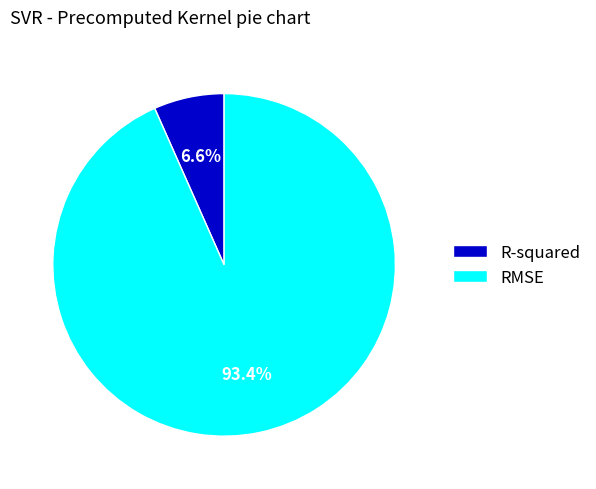

Is there a majority slice in this chart?

Yes